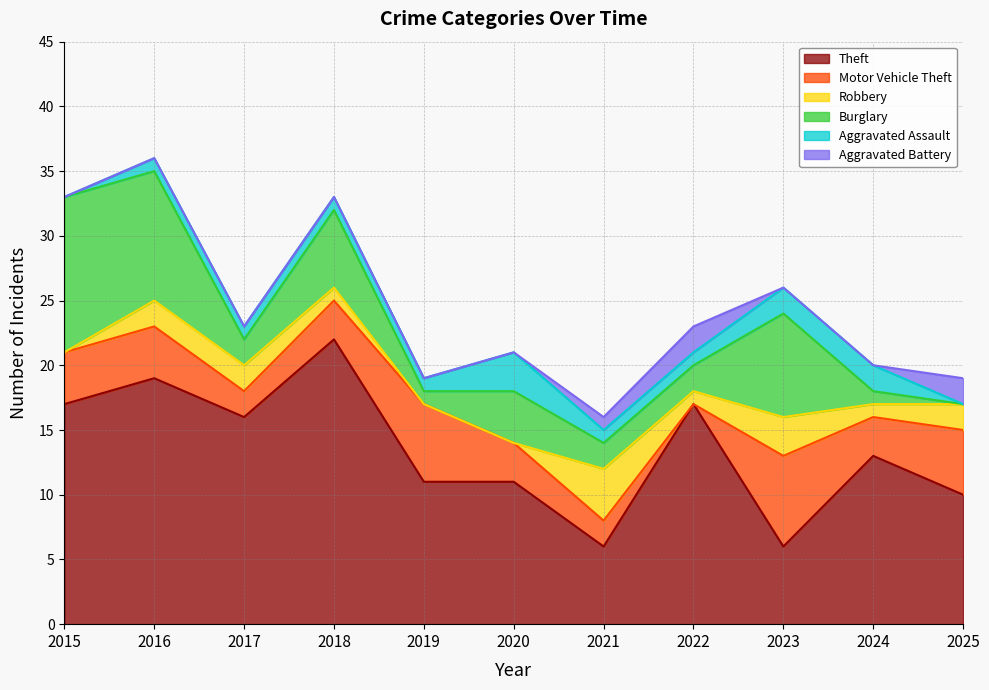

Between which two adjacent categories do Robbery and Aggravated Assault first intersect?

2020 and 2021